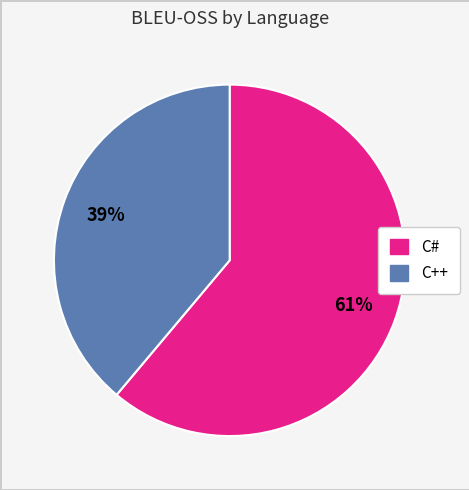

To the nearest percent, what is the difference between the largest and smallest slice percentages?

22%